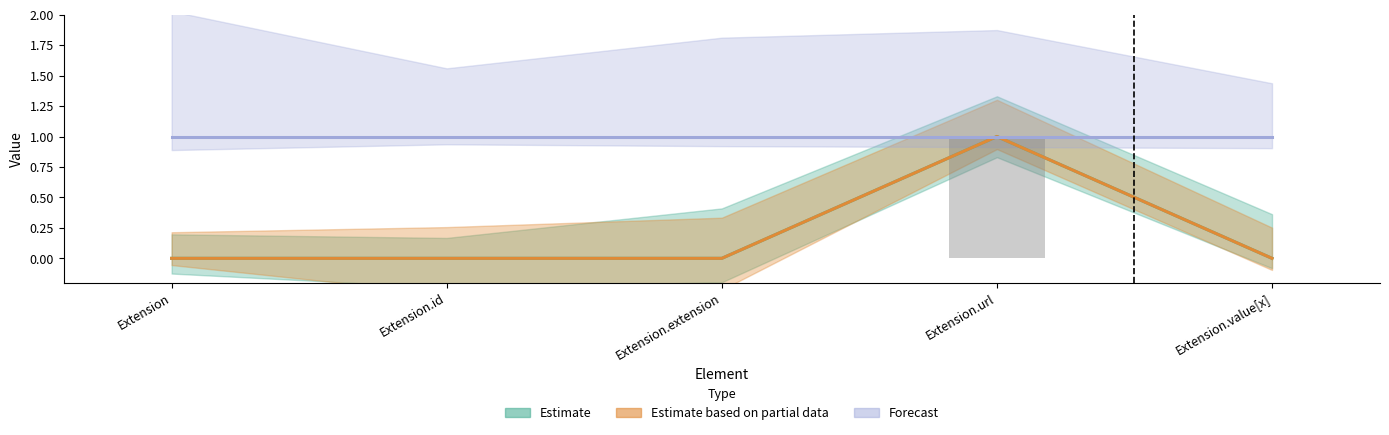

List the labels in order of value, largest first.

Extension.url, Extension, Extension.id, Extension.extension, Extension.value[x]